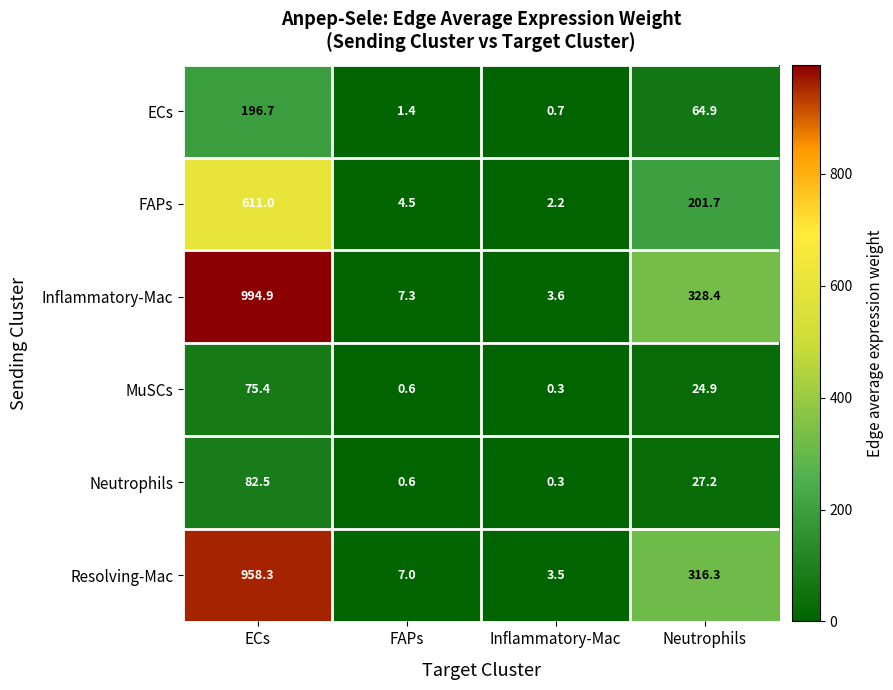

What is the lowest value of the Resolving-Mac series?

3.5